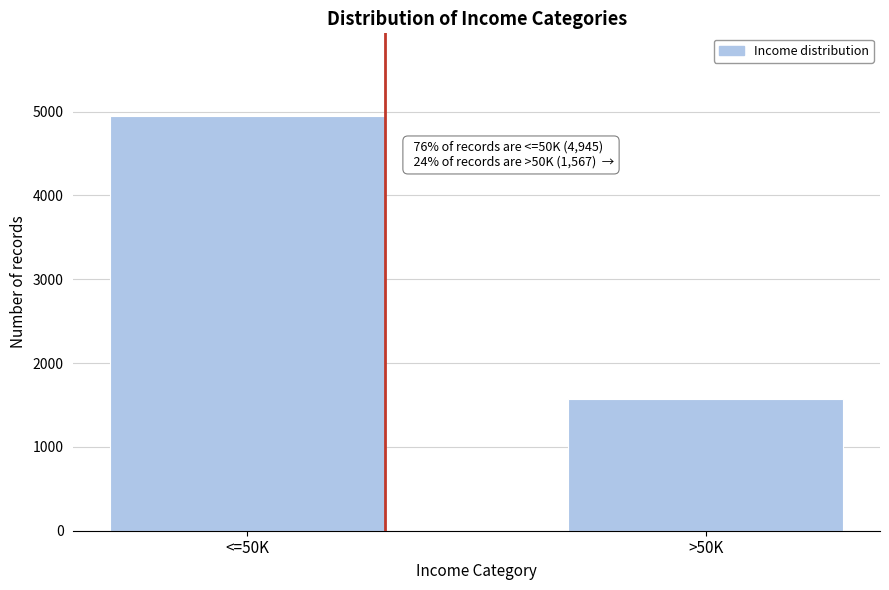

Reading right to left, what are all the values shown in this chart?

1567	4945